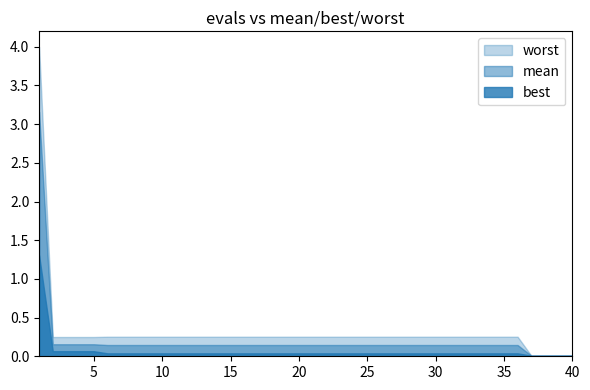

True or false: best and mean intersect in this chart.

False